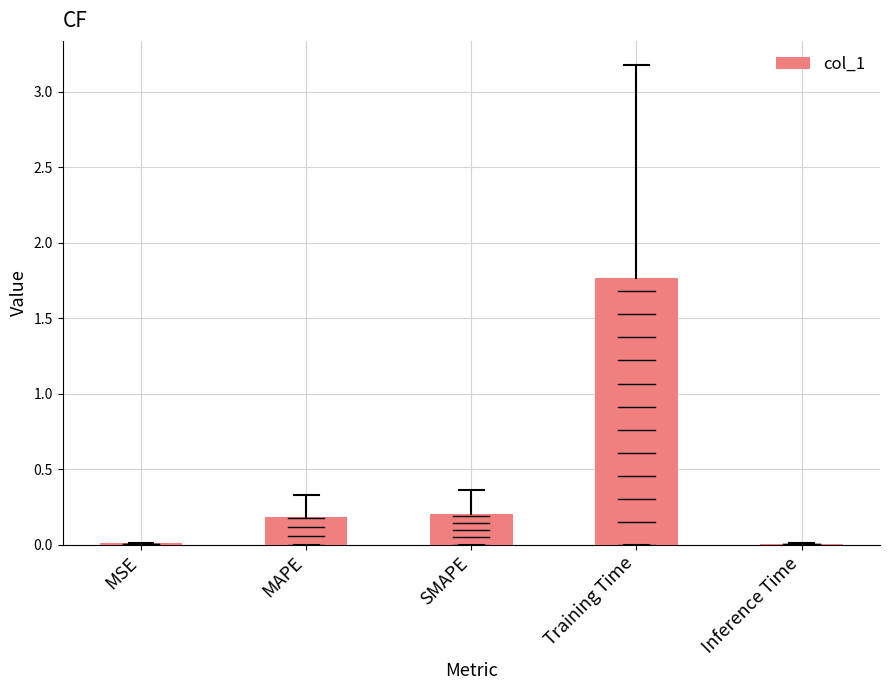

What is the change in value from MSE to MAPE?

+0.2